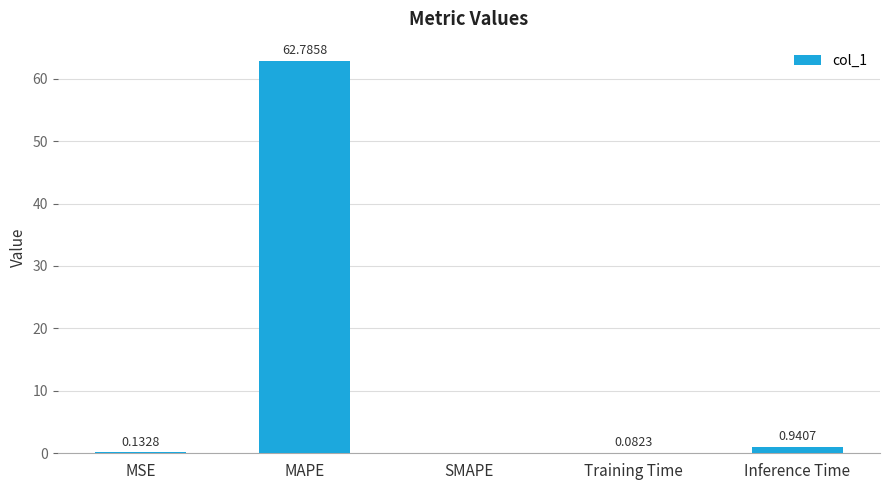

At which category does the chart reach its peak across all series?

MAPE